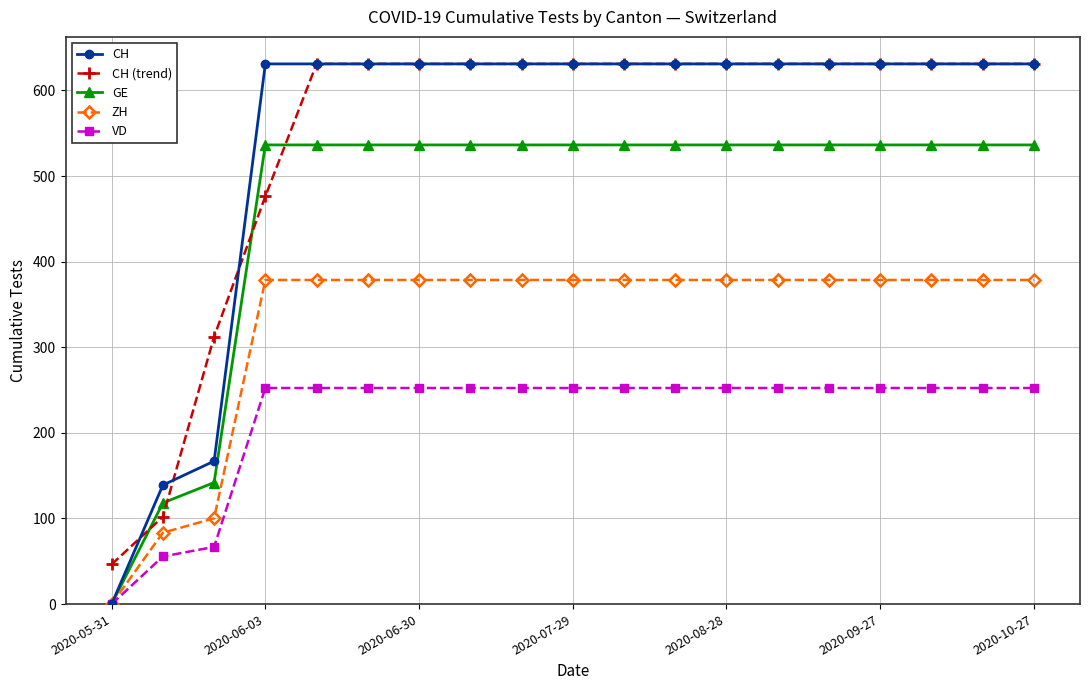

Which series has the largest range (max minus min)?

CH